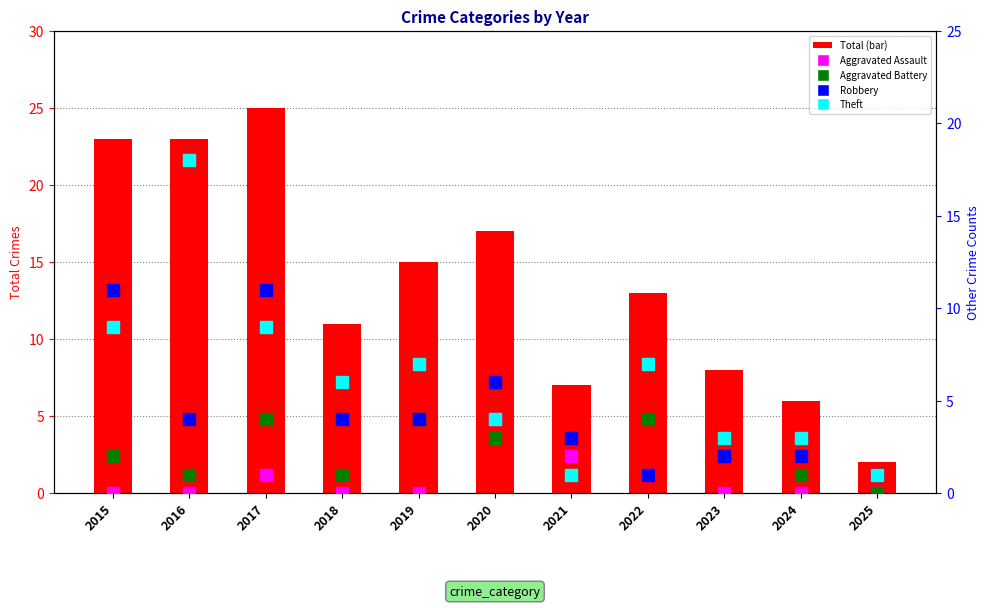

What is the sum of the Aggravated Assault values at 2017 and 2019?

1